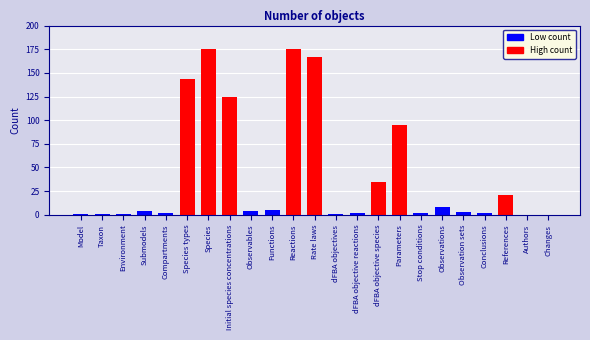

What is the sum of all values?

972